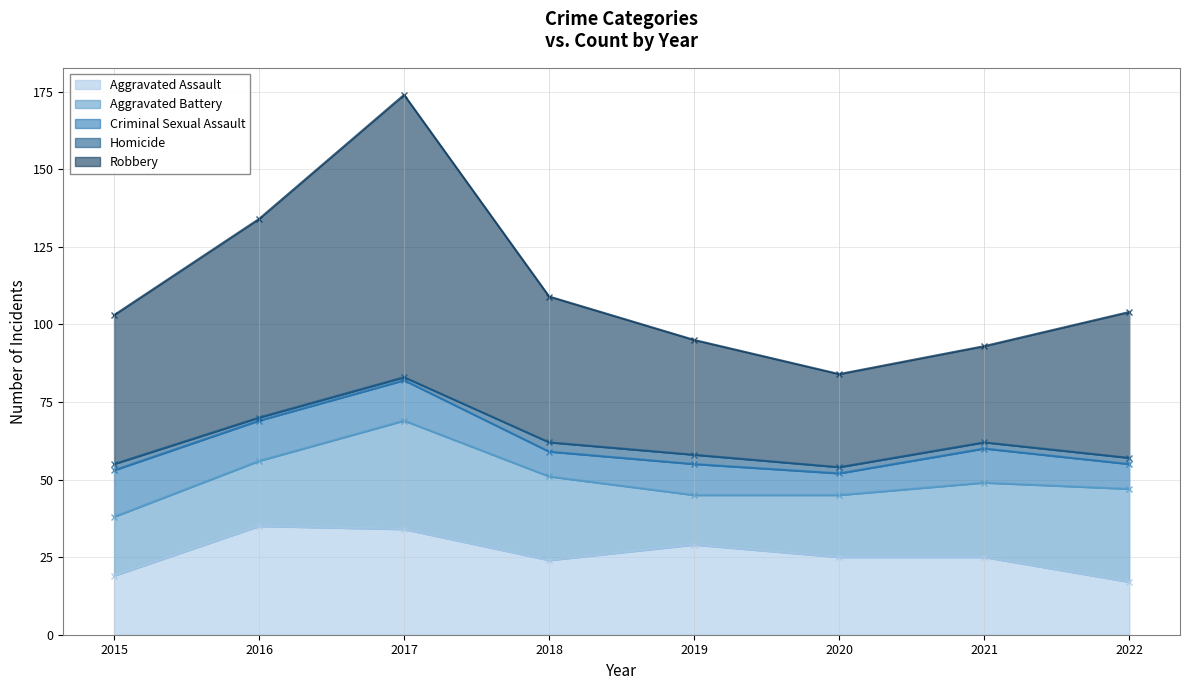

Which series has the largest total across all categories?

Robbery